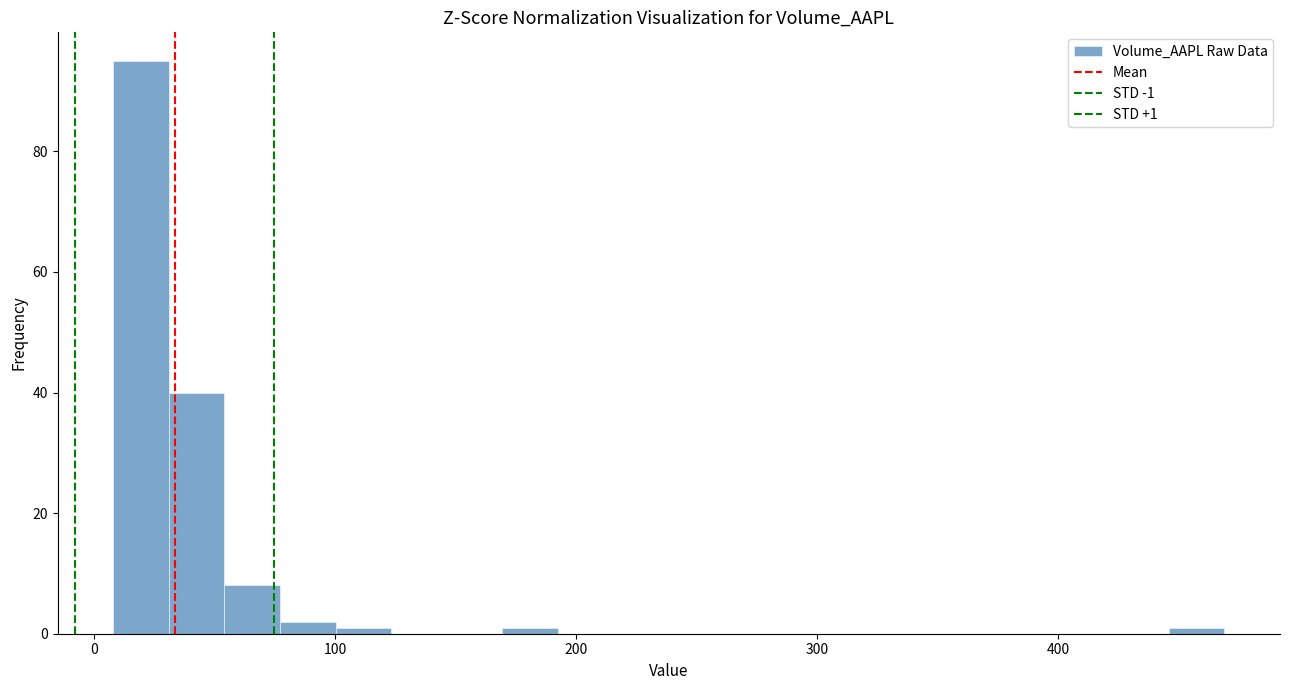

Around what value on the x-axis is the tallest bar? Give the approximate position of its centre, as read against the axis.

20